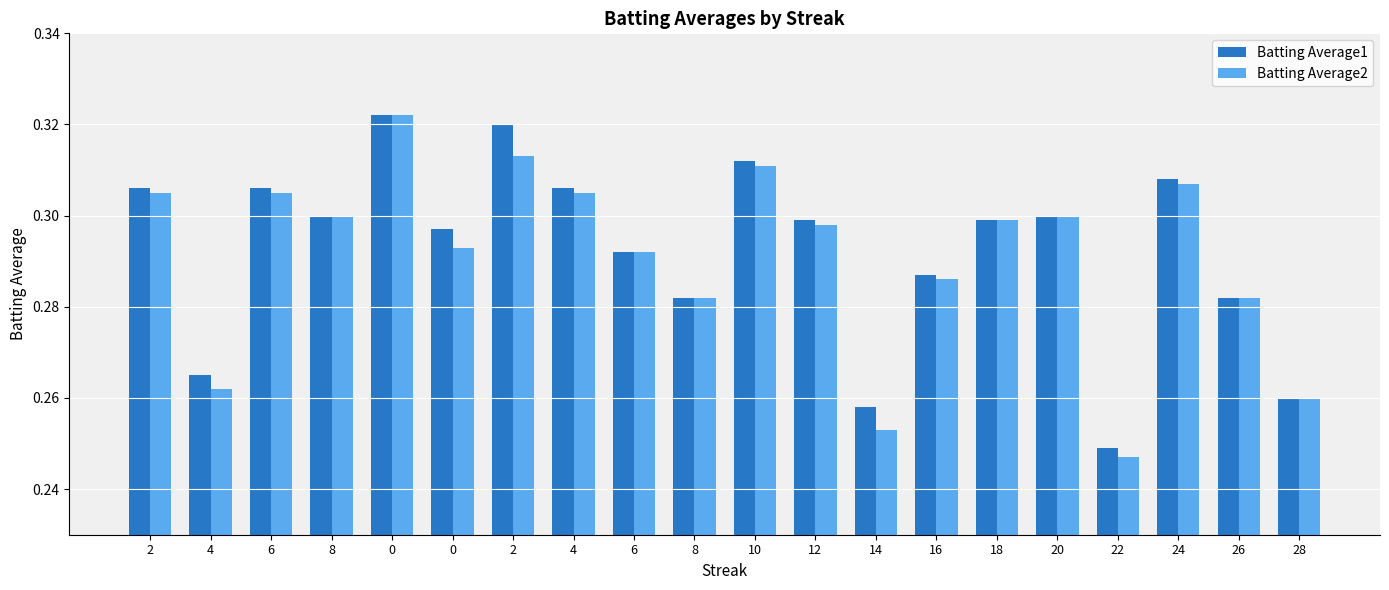

How many distinct data groups are displayed?

2